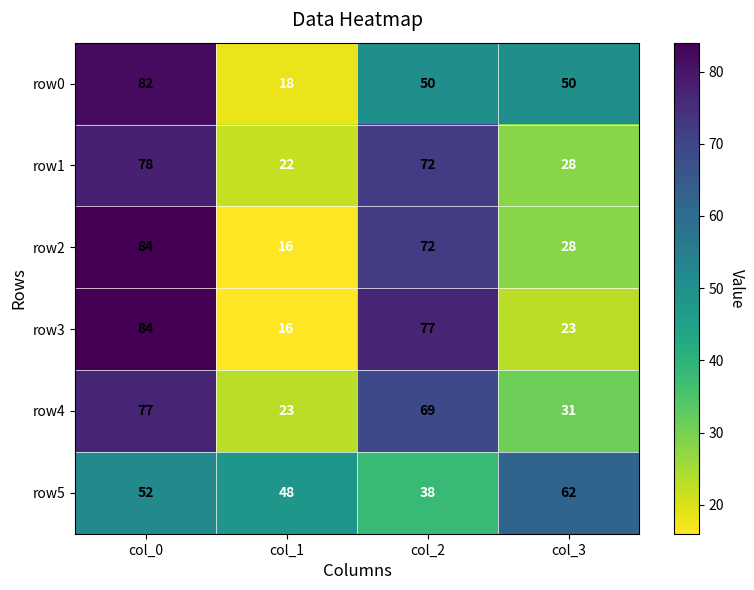

The row0 series shows 50 at col_3. True or false?

True